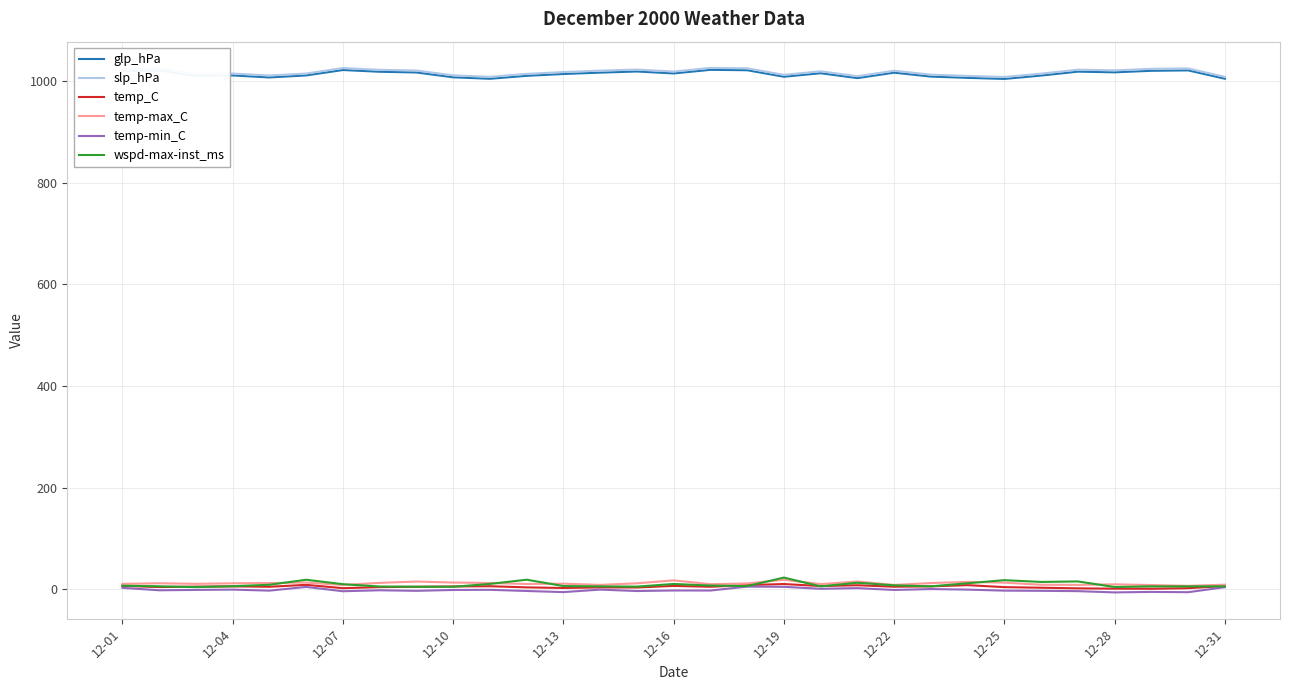

What is the highest value of the glp_hPa series?

1022.0